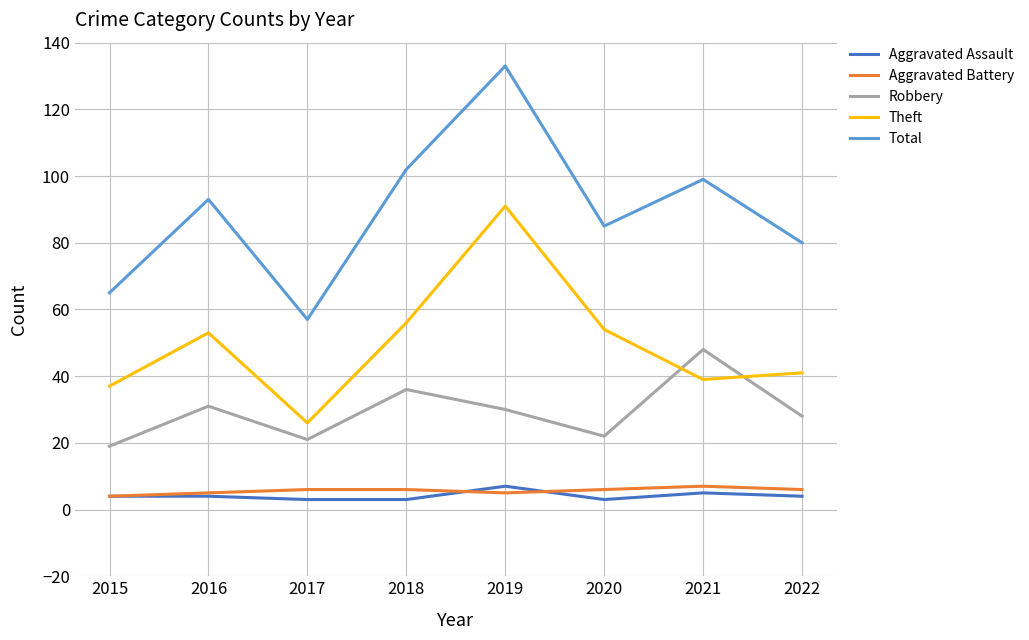

How many lines are shown in the chart?

5